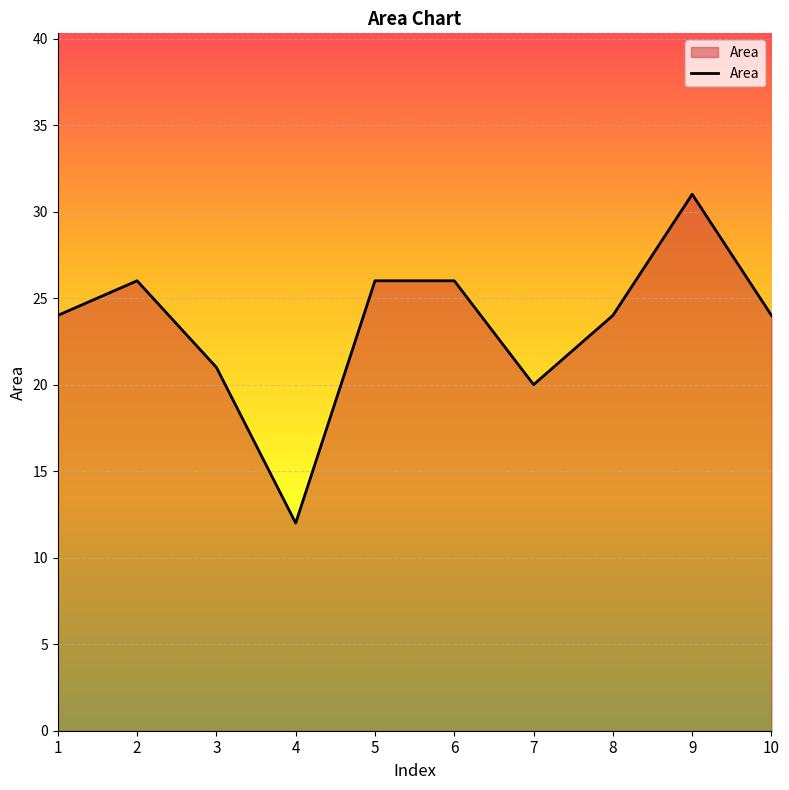

Which label corresponds to the largest value in the chart?

9